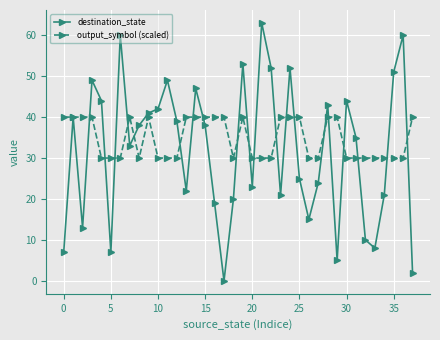

True or false: output_symbol (scaled) has more than 0 points higher than both neighbors.

True